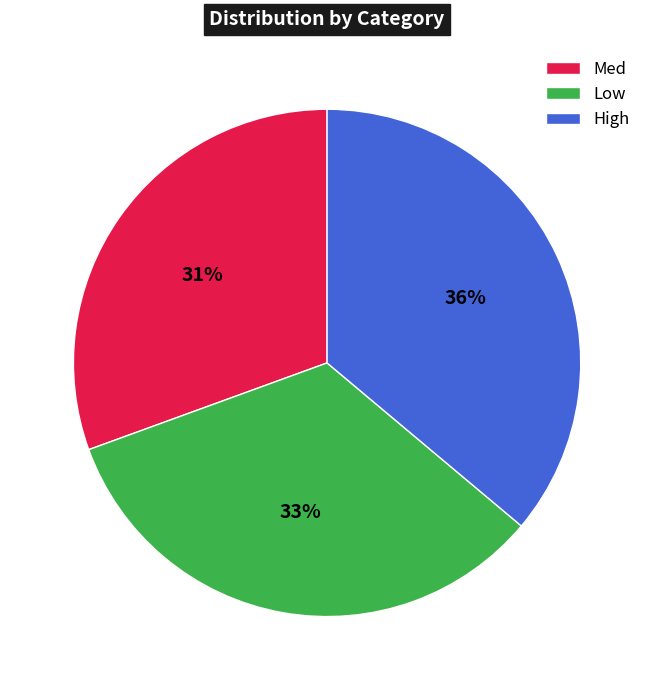

Rank the categories by value from highest to lowest.

High, Low, Med